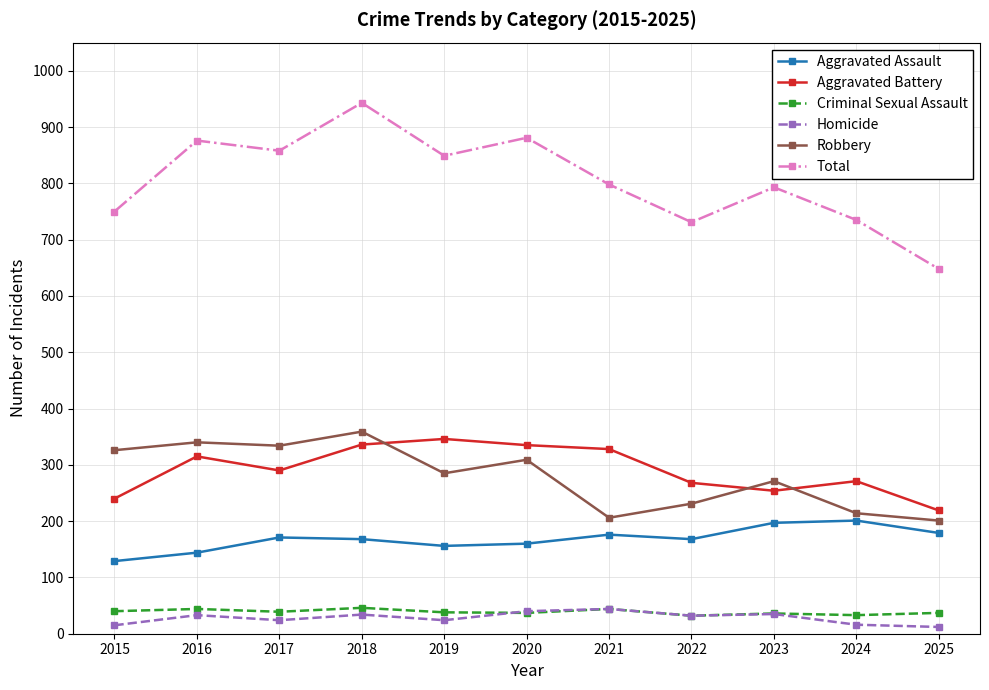

What is the value of the Aggravated Battery point at the 10th from the left?

271